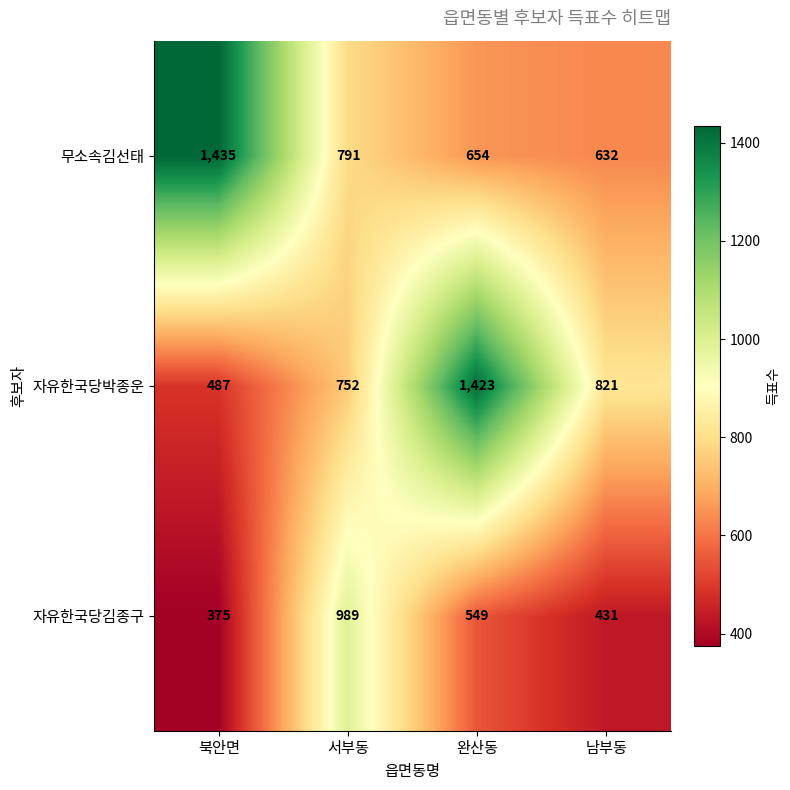

True or false: 자유한국당김종구 has a value of 549 at 완산동.

True